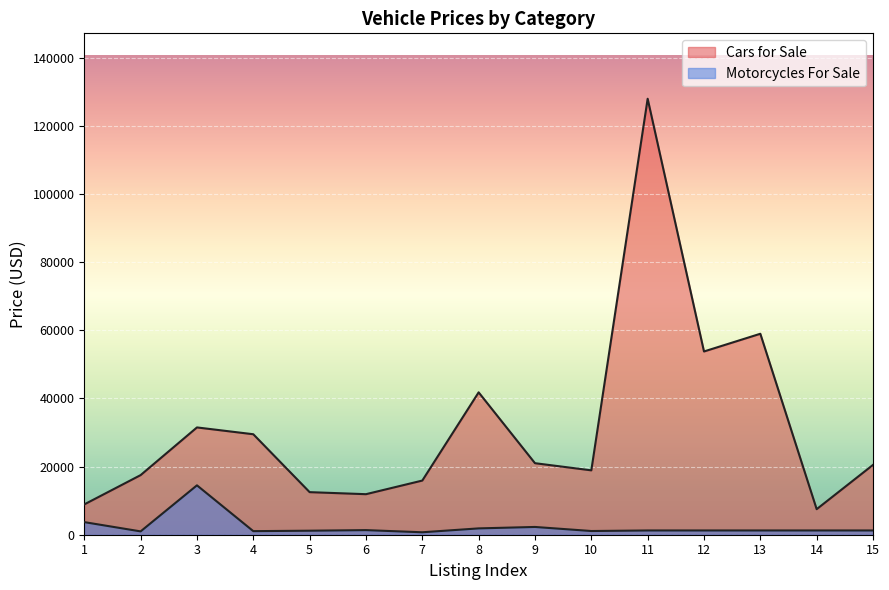

Is it true that the value at 6 is 17269?

False